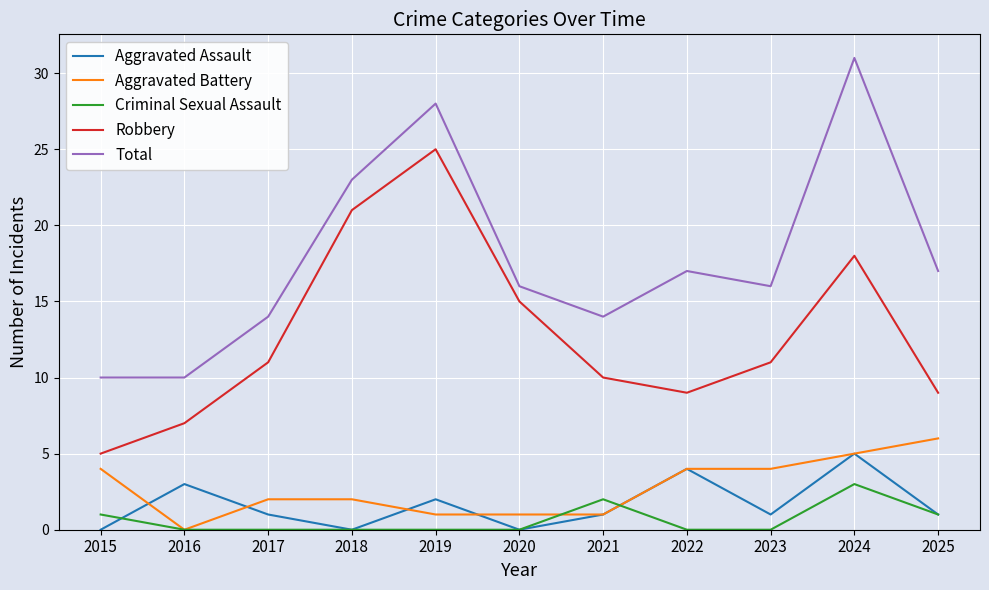

The value of Robbery at 2017 is 8. True or false?

False